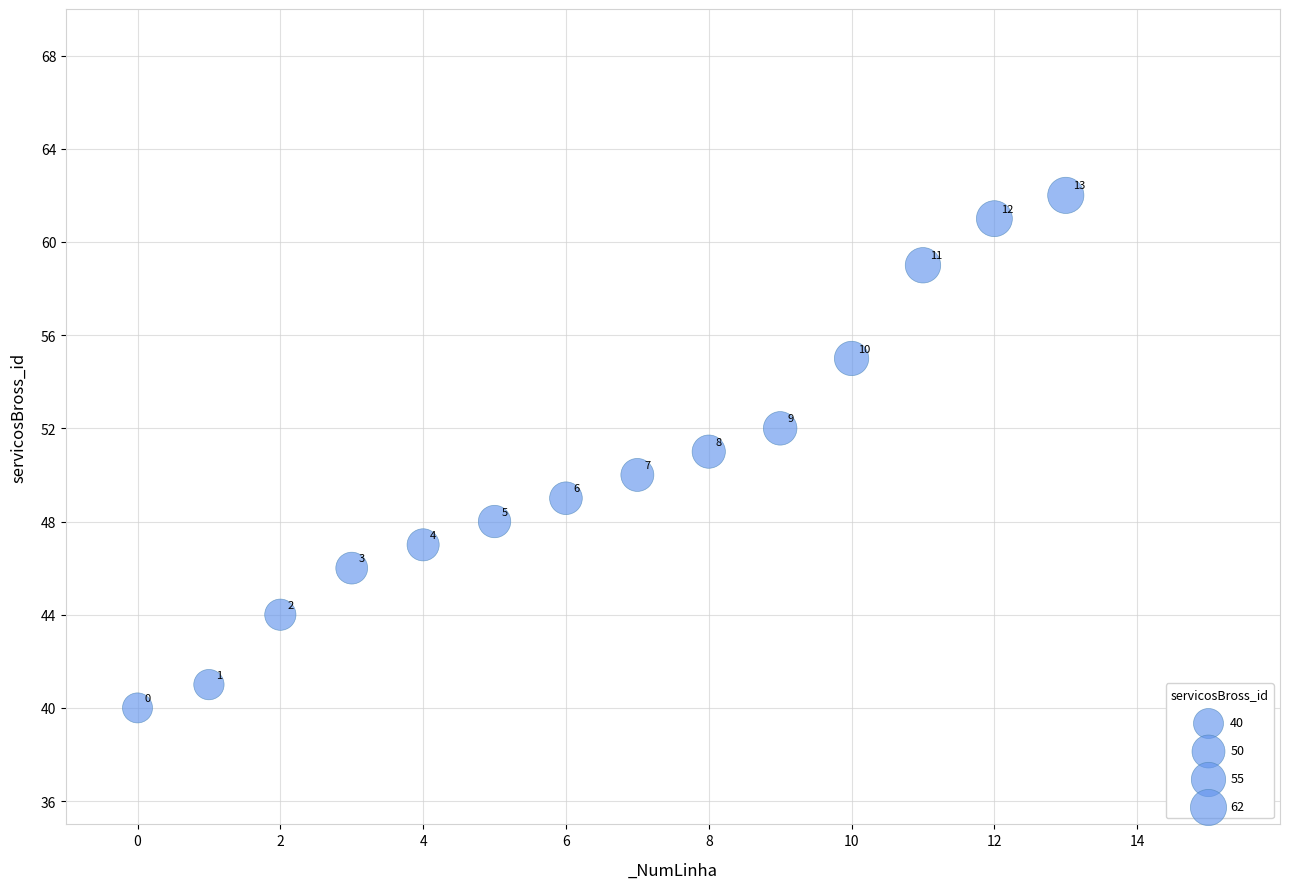

What Y value in the scatter plot is closest to 51?

51